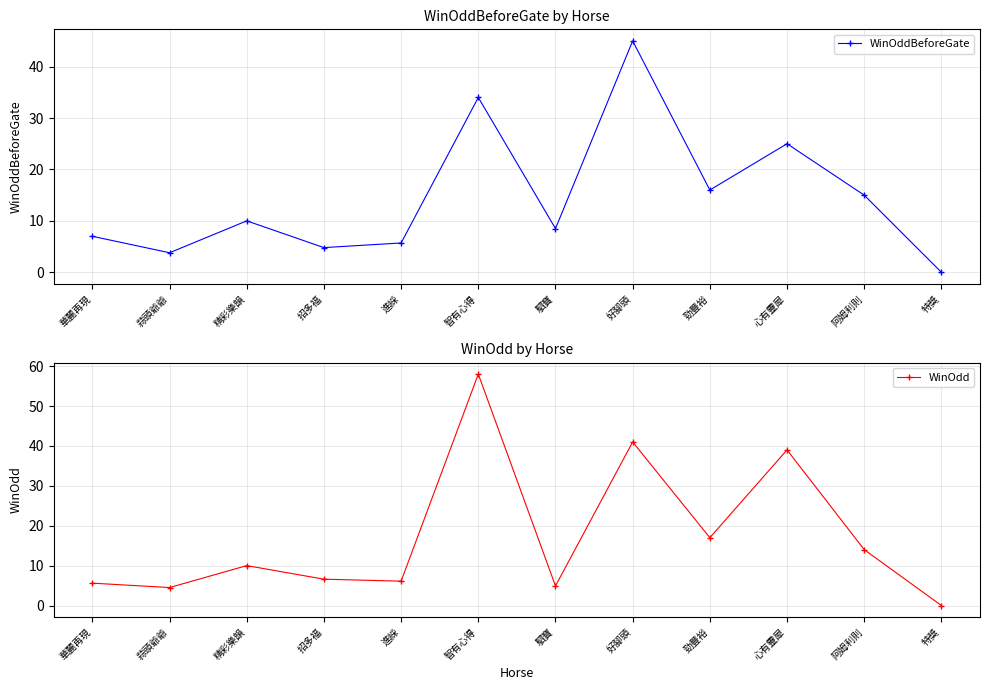

What is the difference between the maximum and minimum values in the WinOddBeforeGate series?

45.0